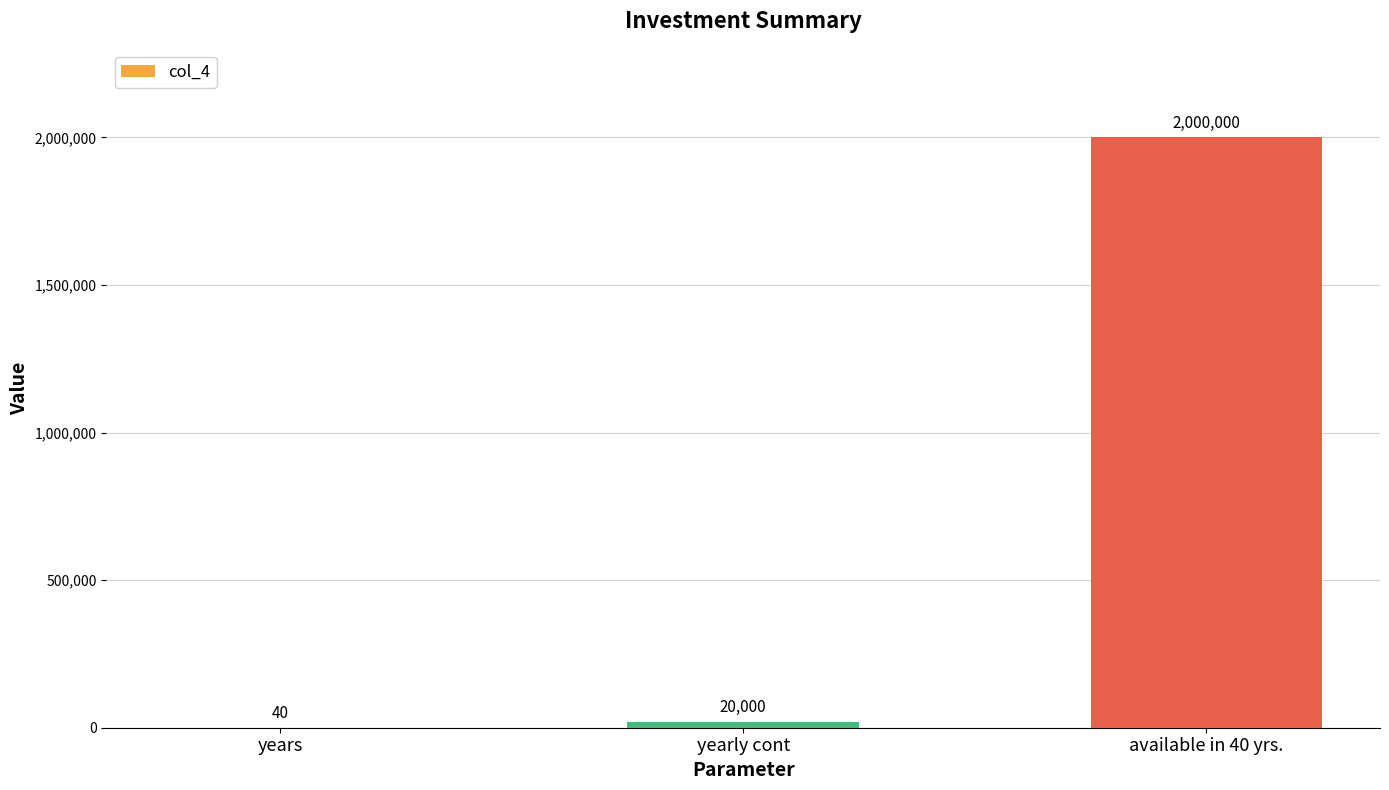

What is the sum of all values?

2020040